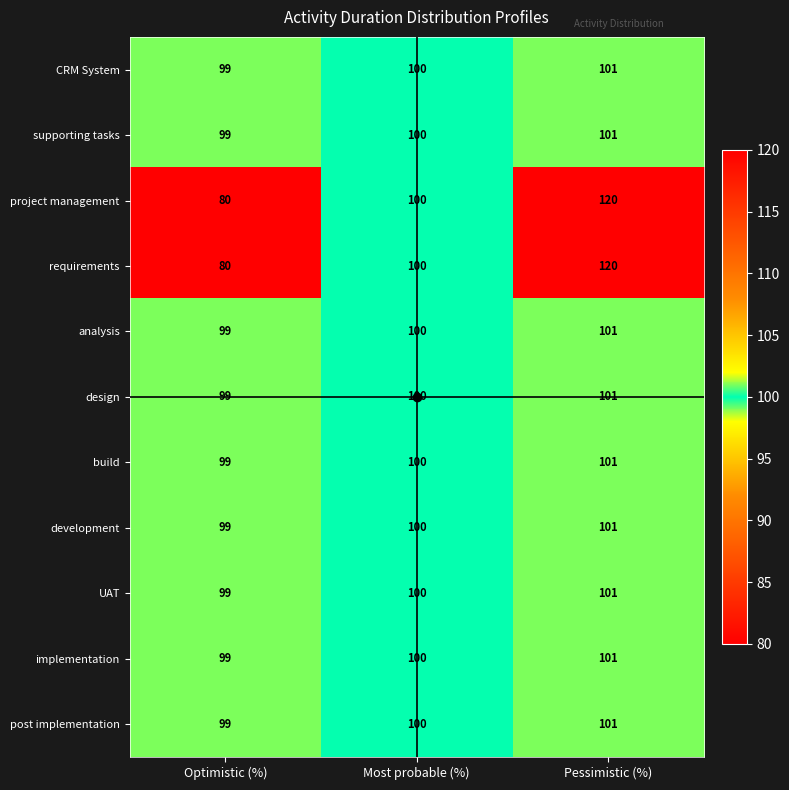

At which category does the chart reach its minimum across all series?

Optimistic (%)